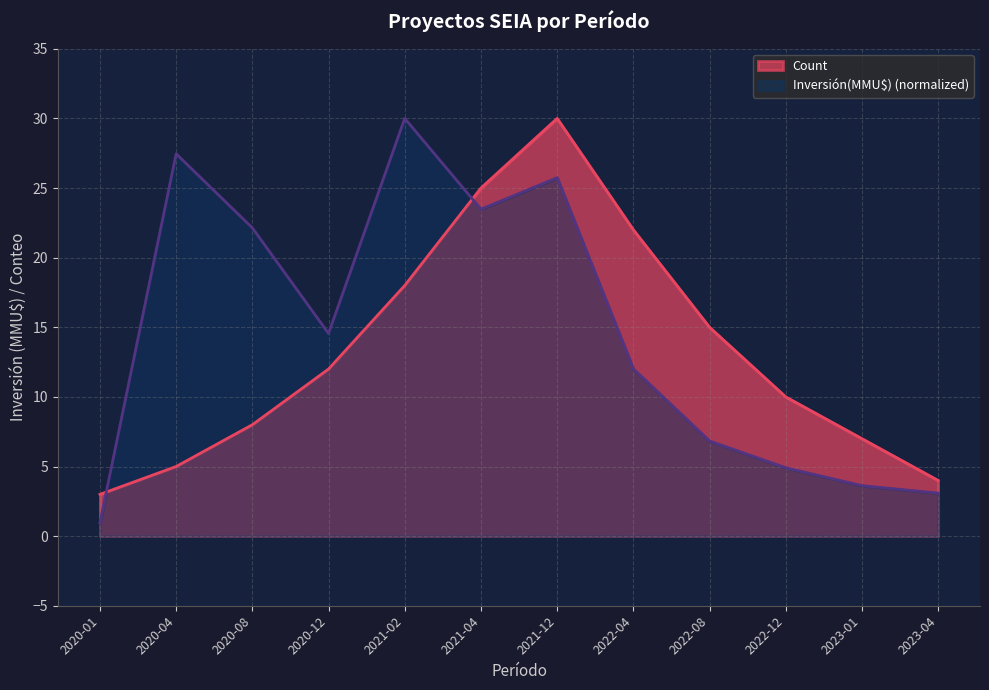

Reading right to left, what are all the values shown in this chart?

Count: 2023-04=4.0	2023-01=7.0	2022-12=10.0	2022-08=15.0	2022-04=22.0	2021-12=30.0	2021-04=25.0	2021-02=18.0	2020-12=12.0	2020-08=8.0	2020-04=5.0	2020-01=3.0
Inversión(MMU$): 2023-04=3.1	2023-01=3.6	2022-12=4.9	2022-08=6.8	2022-04=12.0	2021-12=25.7	2021-04=23.5	2021-02=30.0	2020-12=14.6	2020-08=22.1	2020-04=27.5	2020-01=1.0